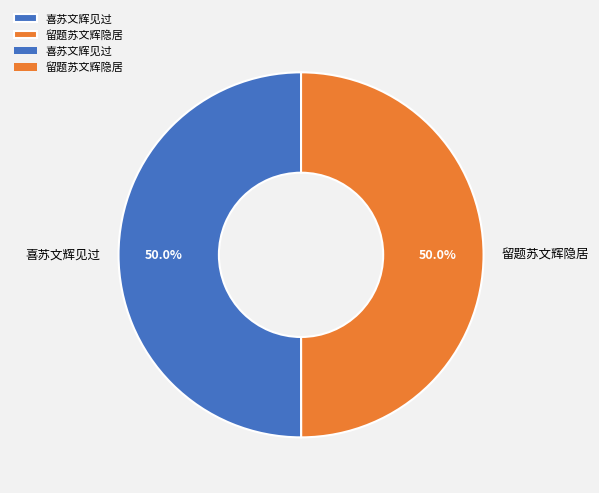

Approximately how many times larger is the value at 喜苏文辉见过 compared to 留题苏文辉隐居?

1.0